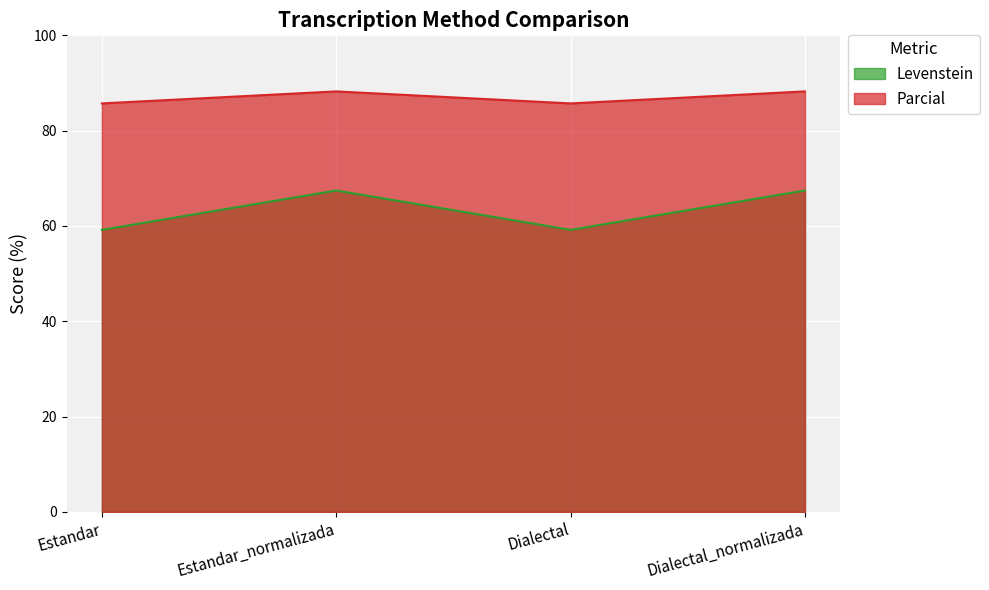

What position from the right is Estandar?

4